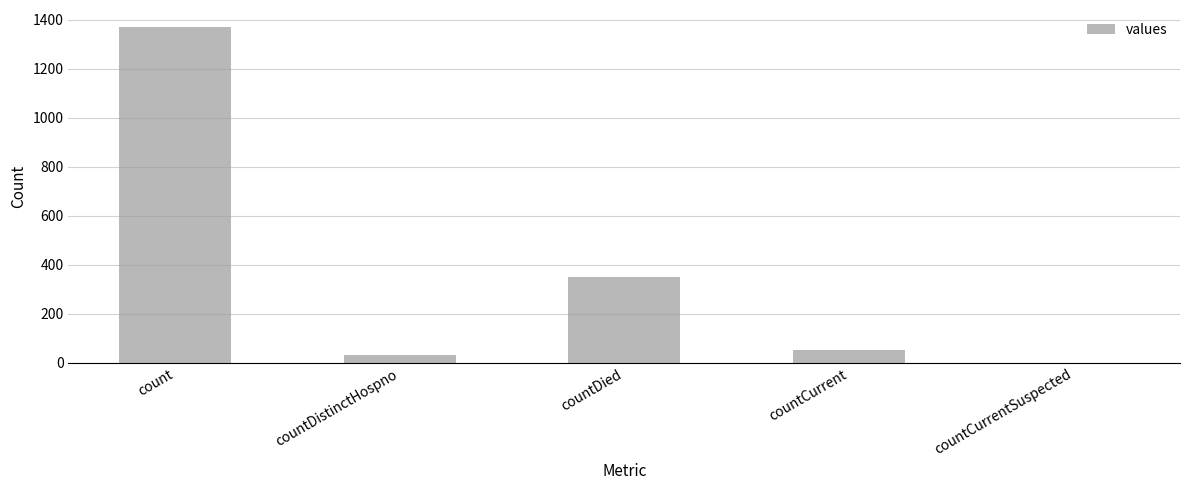

Reading left to right, transcribe all the data shown in this chart.

1371	33	349	52	0